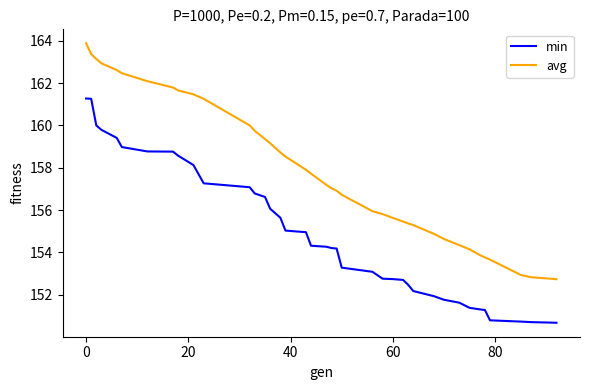

True or false: avg and min cross at least once.

False